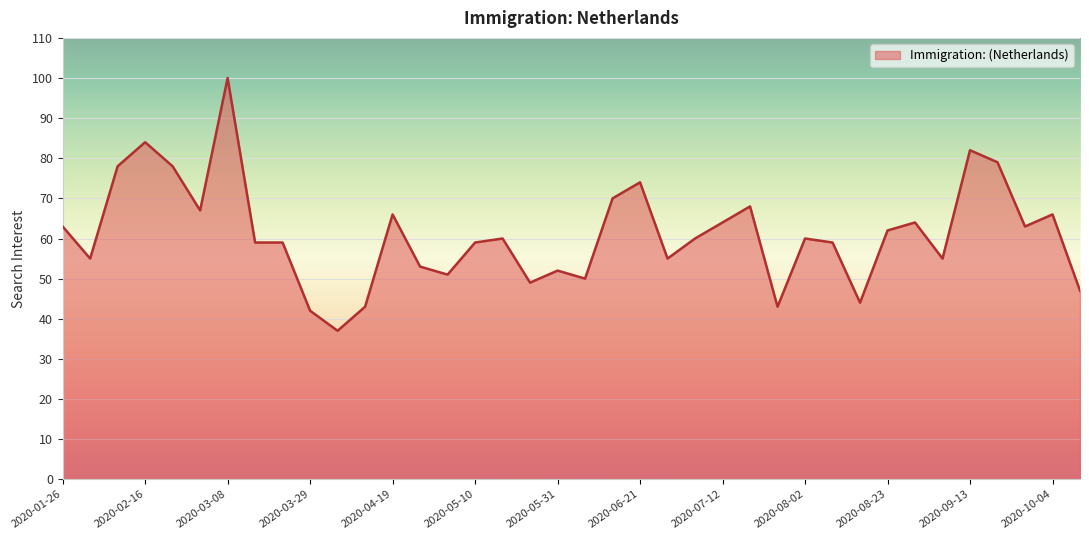

What is the minimum value shown in the chart?

37